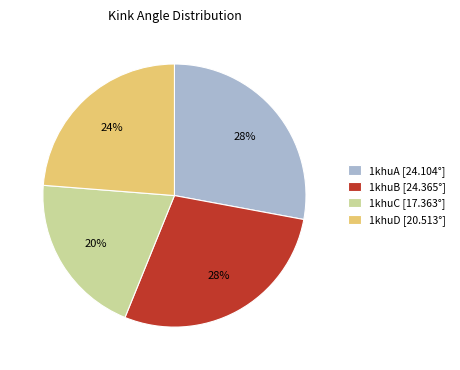

How many slices are in this pie chart?

4